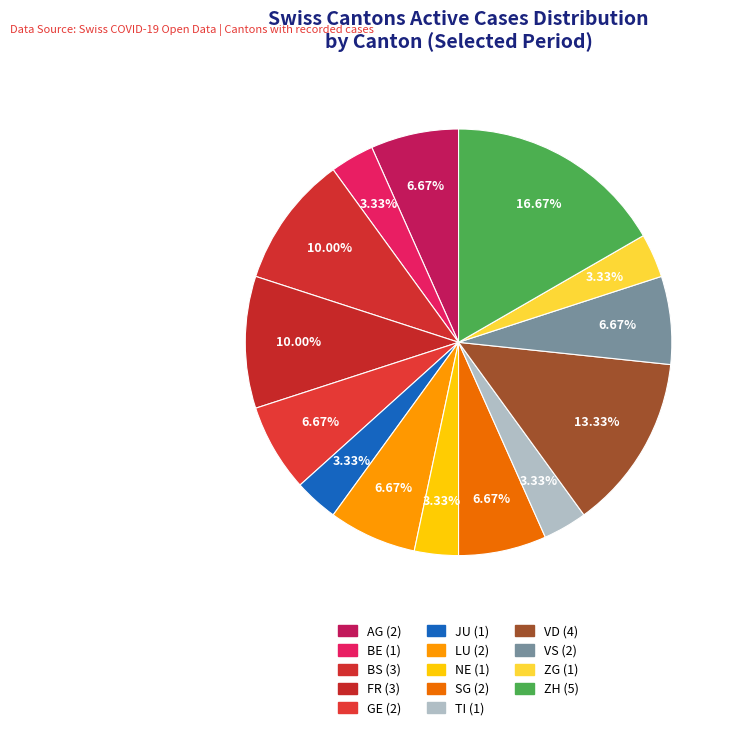

How many slices are in this pie chart?

14